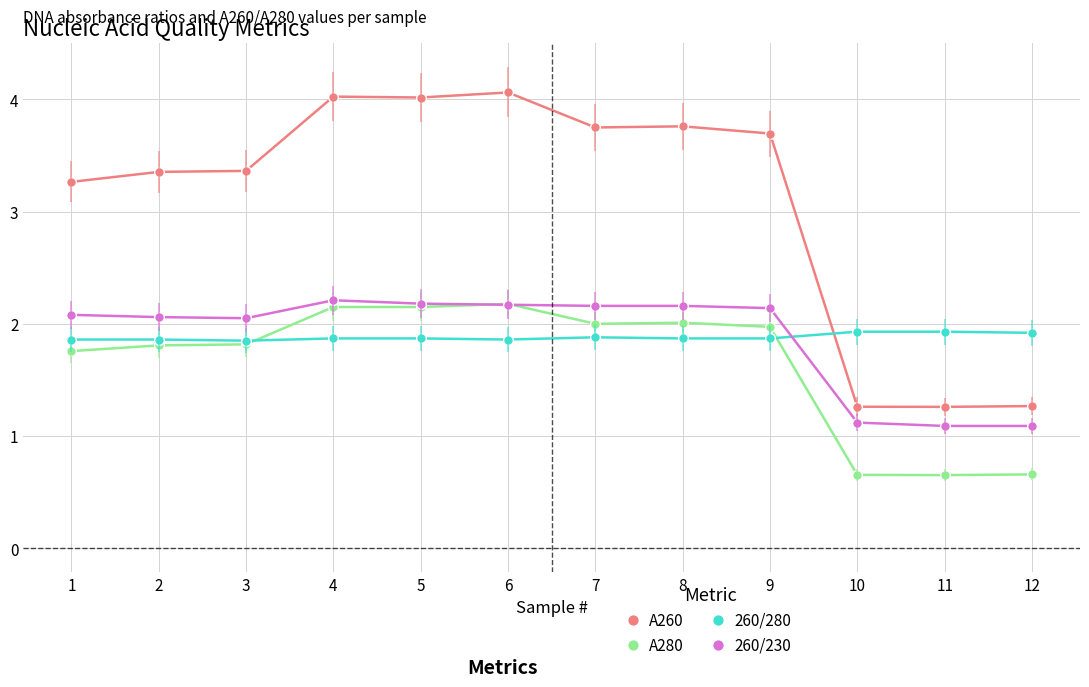

Which series has the largest total across all categories?

A260